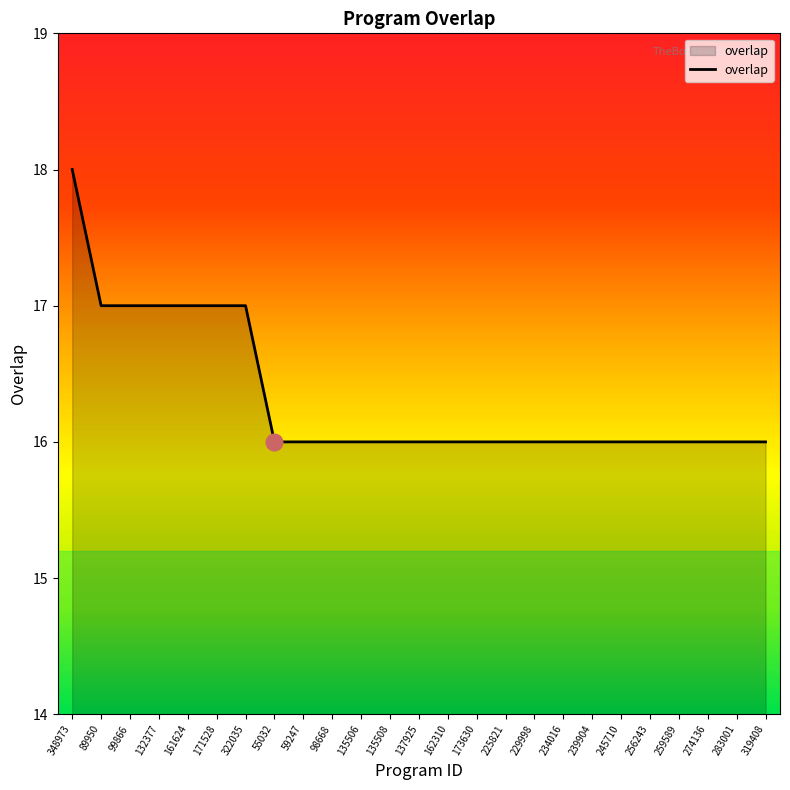

What position from the left is 229998?

17